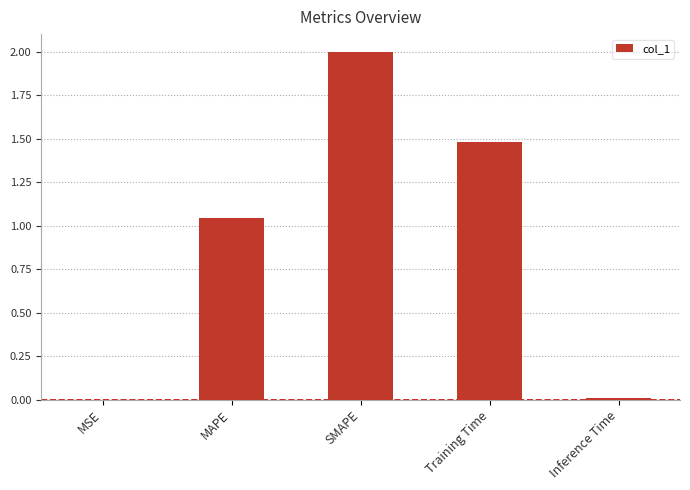

What is the sum of all values?

4.5